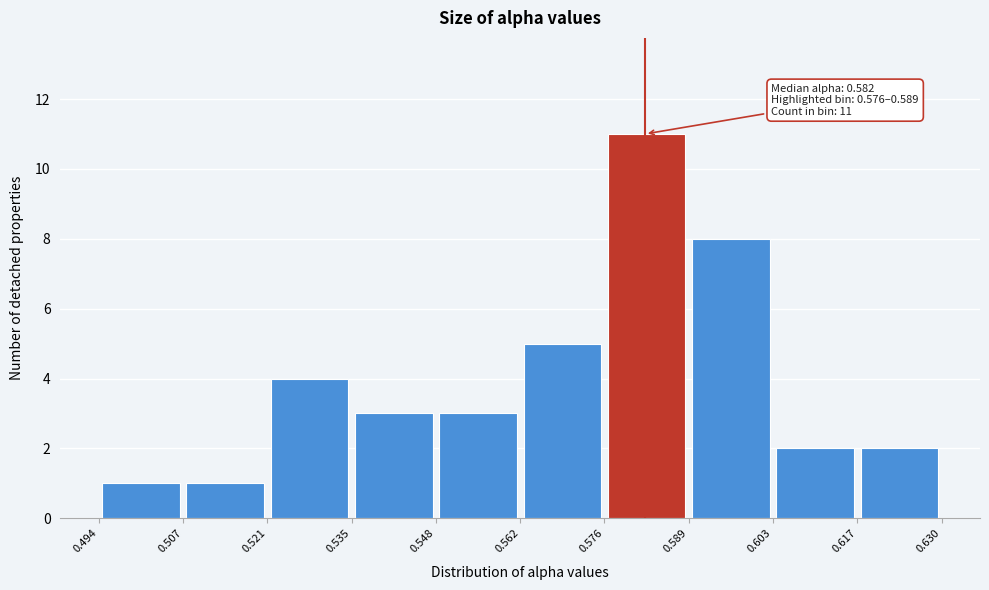

Which range on the x-axis has the tallest bar?

0.576 to 0.589